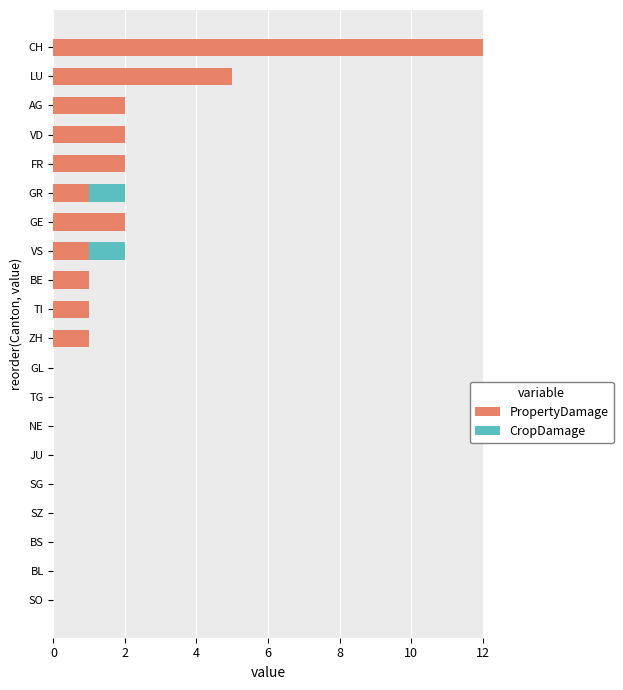

True or false: PropertyDamage has a value of 6 at TG.

False